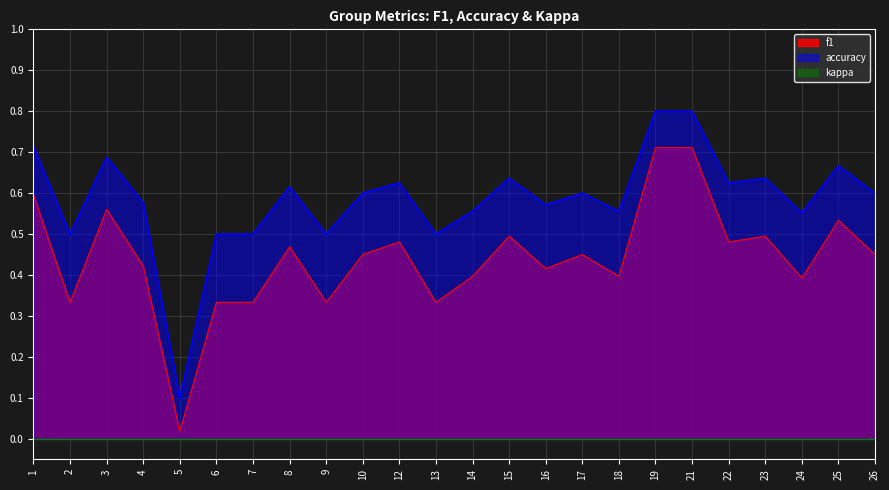

Reading right to left, extract all data points from this chart.

f1: 0.5	0.5	0.4	0.5	0.5	0.7	0.7	0.4	0.5	0.4	0.5	0.4	0.3	0.5	0.5	0.3	0.5	0.3	0.3	0.0	0.4	0.6	0.3	0.6
accuracy: 0.6	0.7	0.6	0.6	0.6	0.8	0.8	0.6	0.6	0.6	0.6	0.6	0.5	0.6	0.6	0.5	0.6	0.5	0.5	0.1	0.6	0.7	0.5	0.7